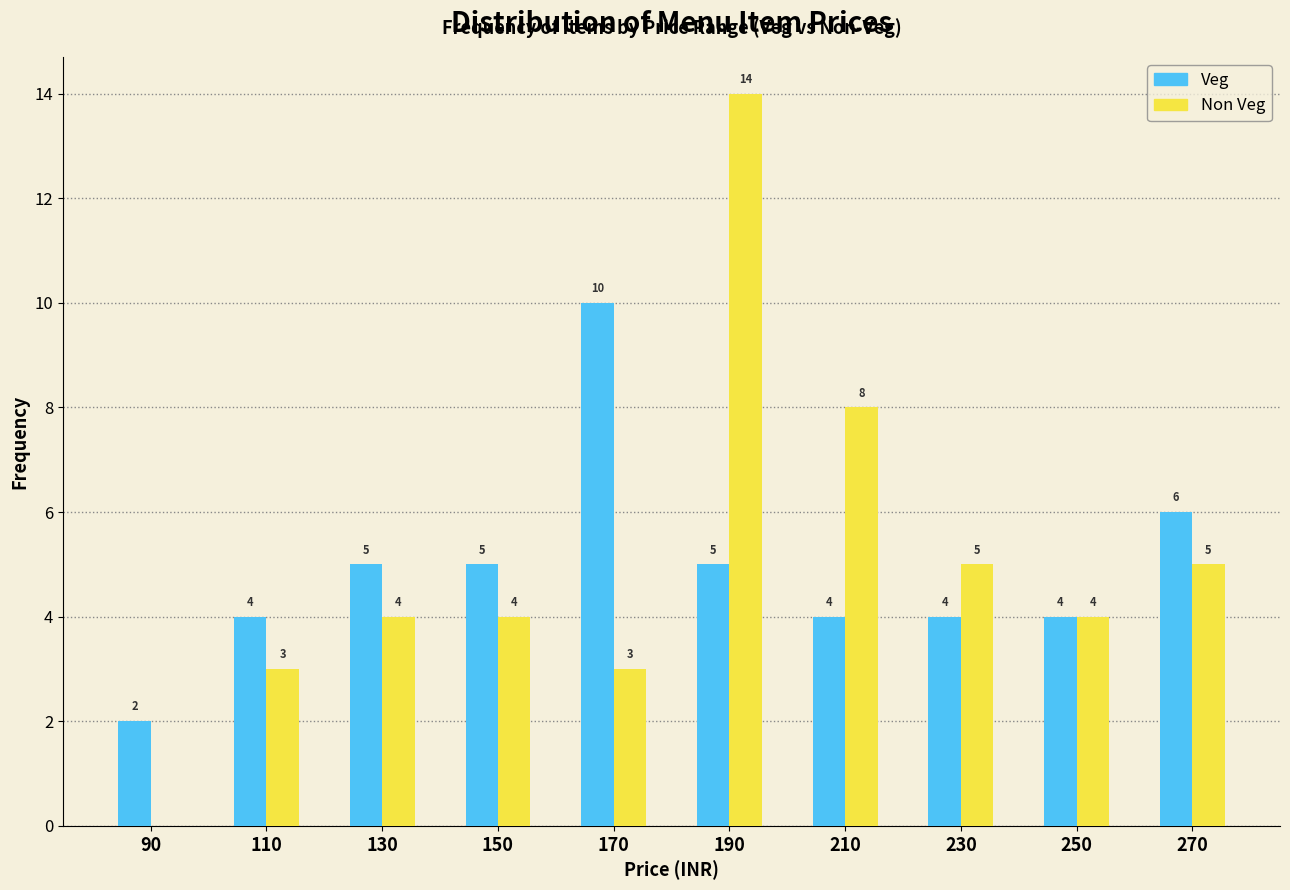

In the Non Veg series, which range on the x-axis has the tallest bar?

180 to 200